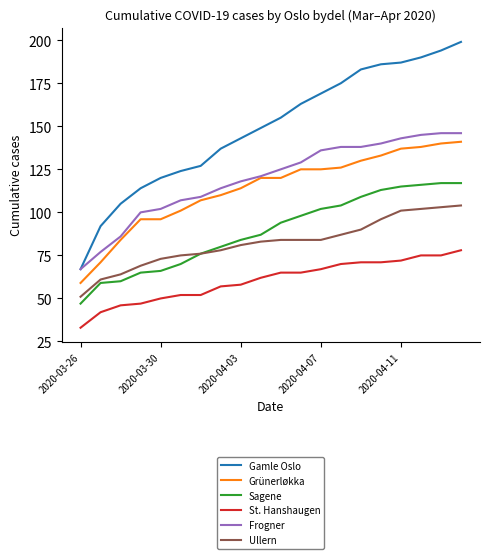

Which series has the largest total across all categories?

Gamle Oslo